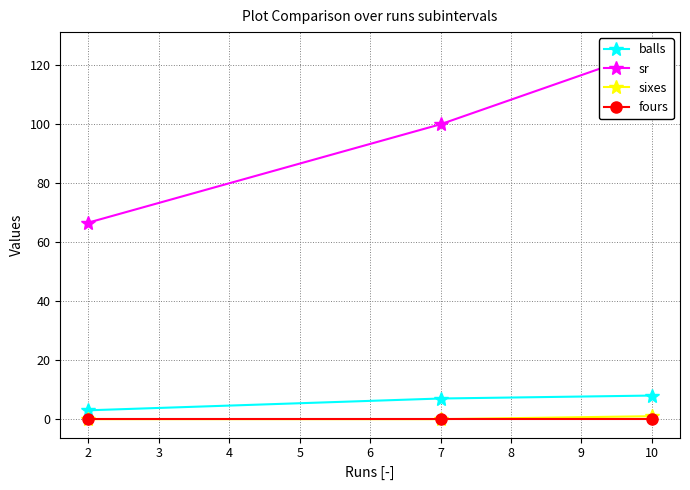

True or false: balls has a value of 9.5 at 2.

False